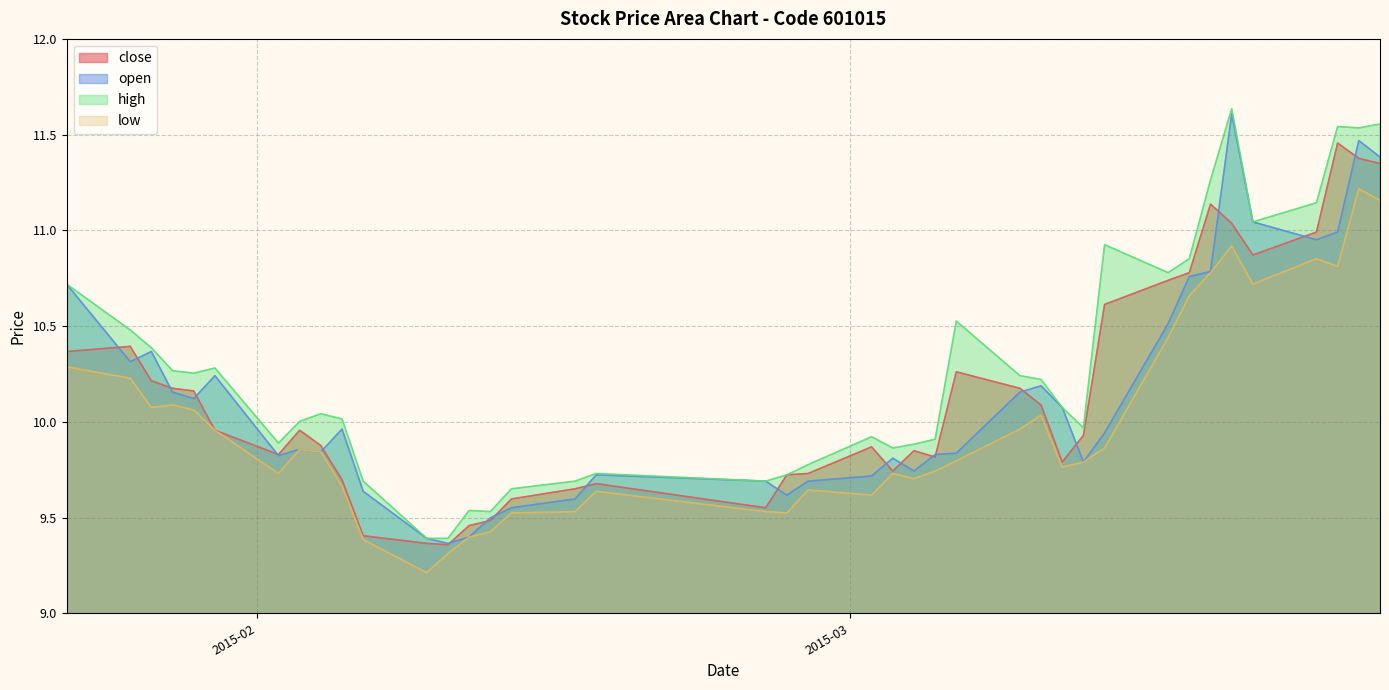

What is the greatest value displayed?

11.6